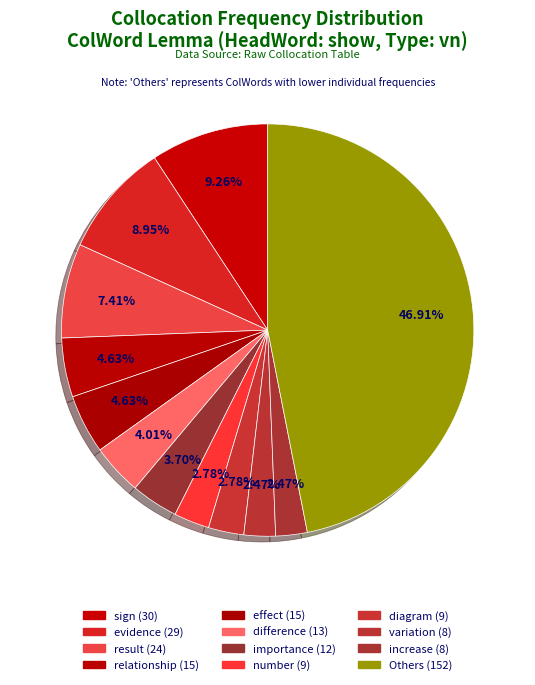

How many slices are in this pie chart?

12